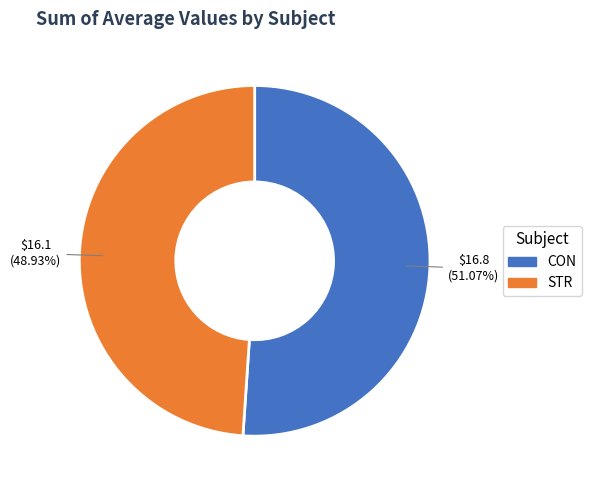

To the nearest percent, what is the difference between the largest and smallest slice percentages?

2%